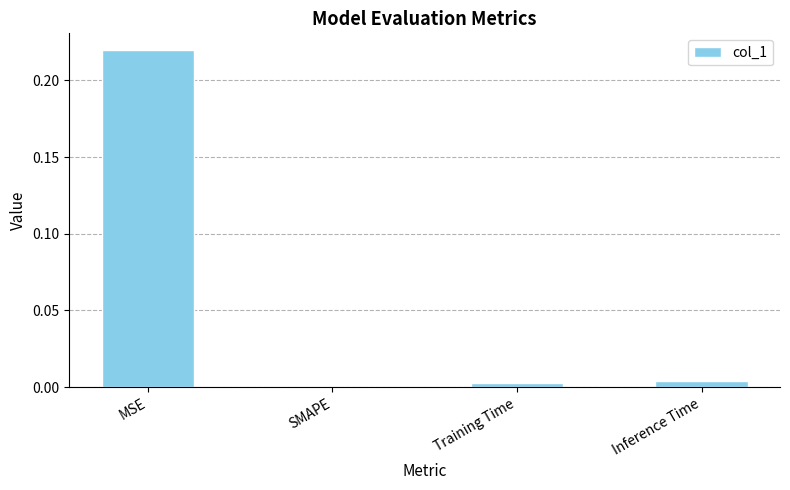

Which label corresponds to the largest value in the chart?

MSE